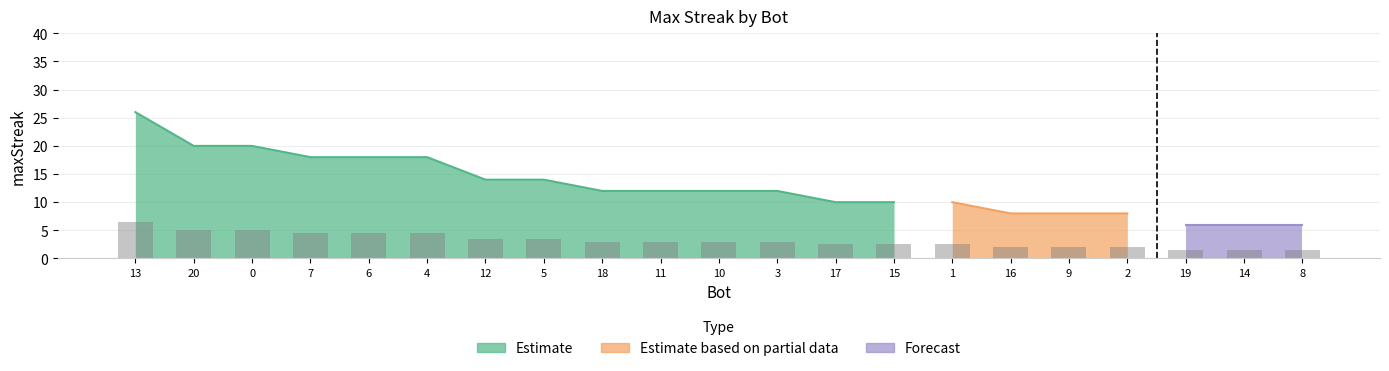

The value at 10 is 1.0. True or false?

False